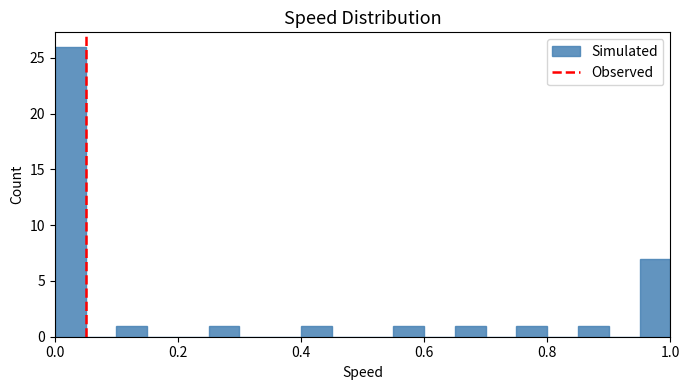

Around what value on the x-axis is the tallest bar? Give the approximate position of its centre, as read against the axis.

0.02